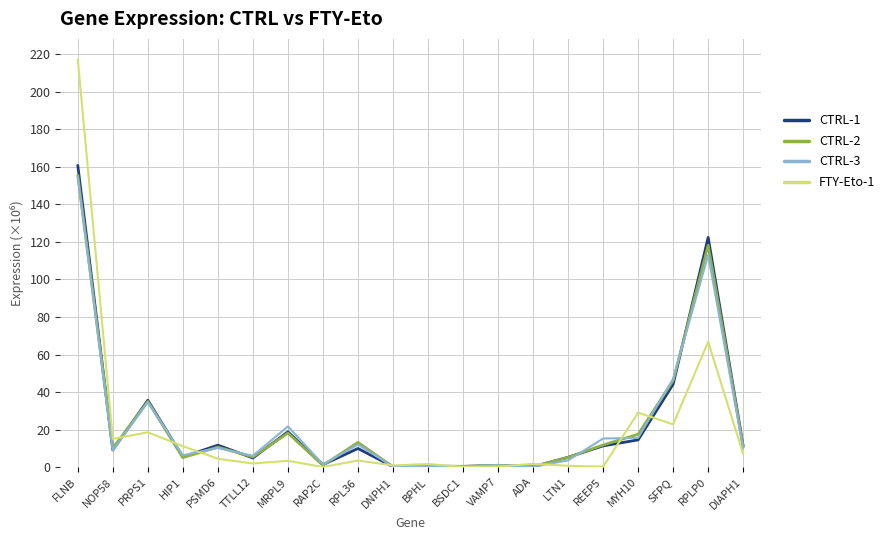

Between which two adjacent categories do FTY-Eto-1 and CTRL-3 first intersect?

NOP58 and PRPS1